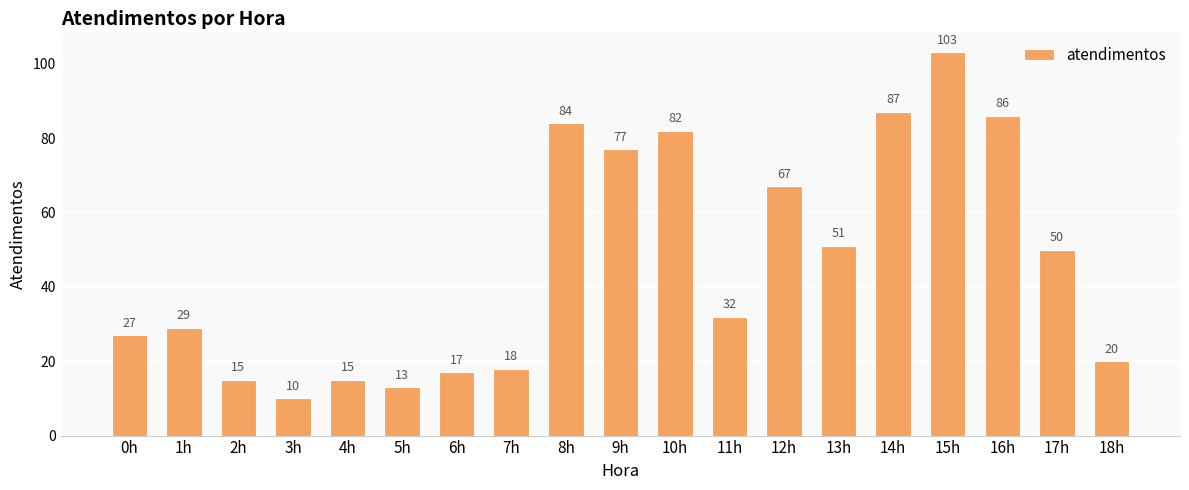

What is the difference between the maximum and second lowest values?

90